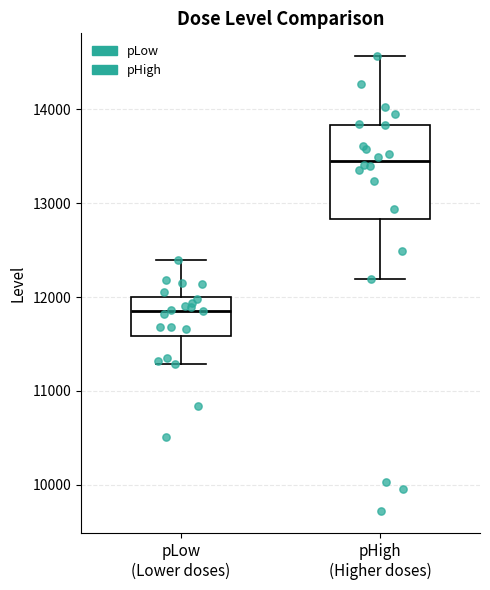

Reading left to right, read every box against the y-axis: the position of its median line, the range the box covers, and the ends of its whiskers. The values are not printed on the chart, so give them approximately, as read against the axis.

pLow (Lower doses): median 11900, box 11600 to 12000, whiskers 11300 to 12400
pHigh (Higher doses): median 13500, box 12800 to 13800, whiskers 12200 to 14600